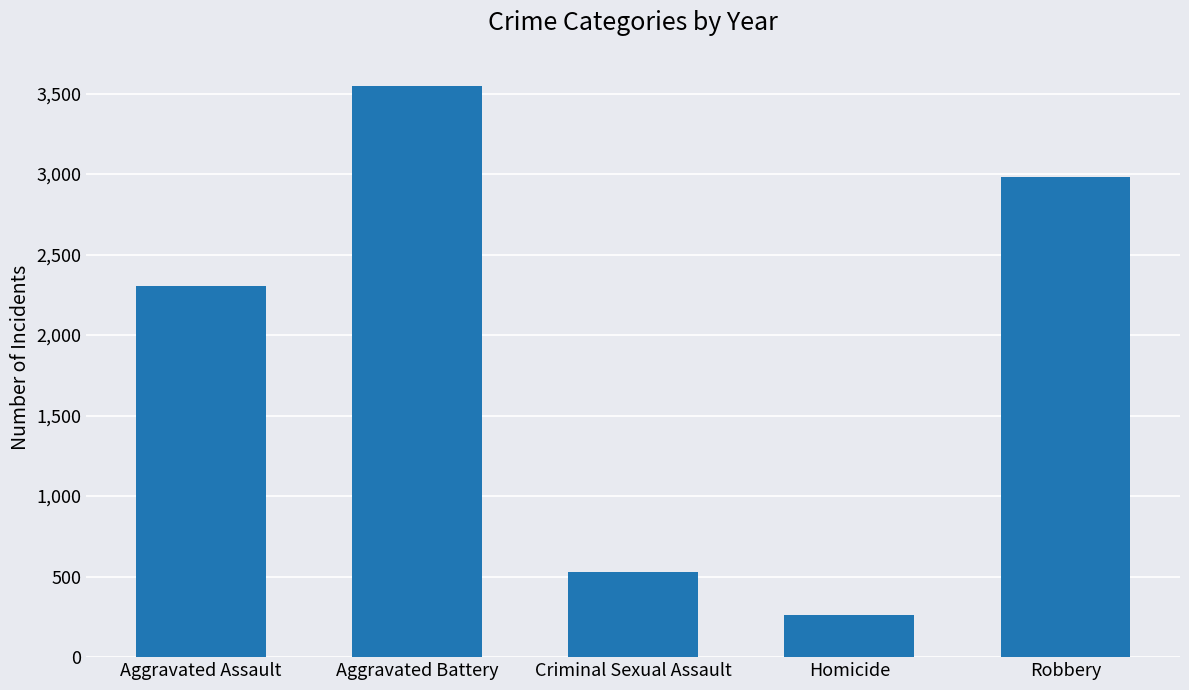

Are the bars horizontal?

No